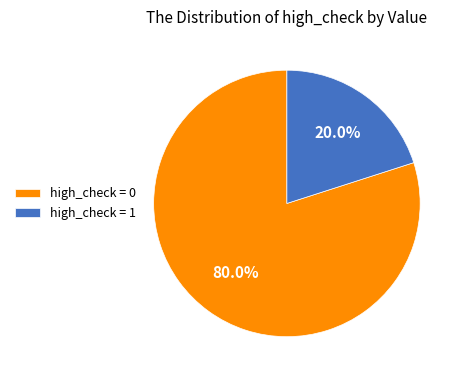

To the nearest percent, what is the difference between the high_check = 0 and high_check = 1 slice percentages?

60%